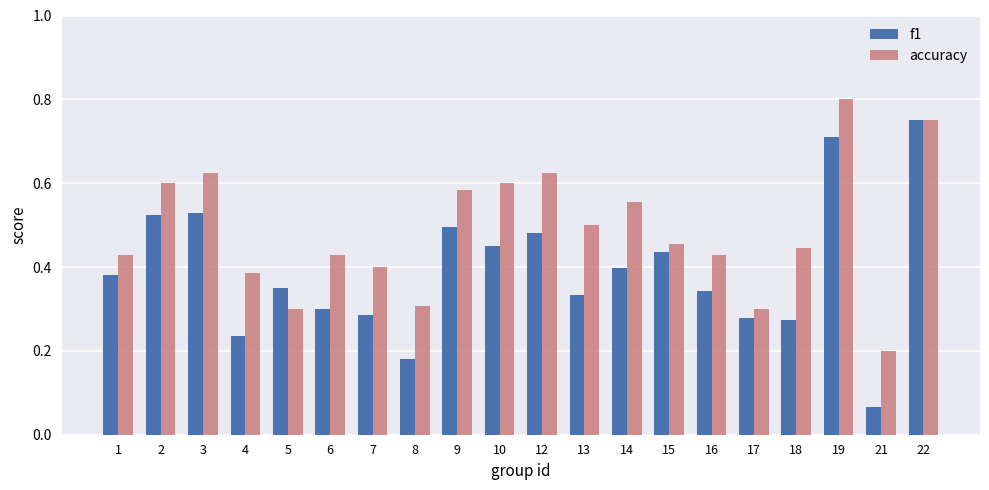

Is it true that accuracy equals 0.3 at 15?

False